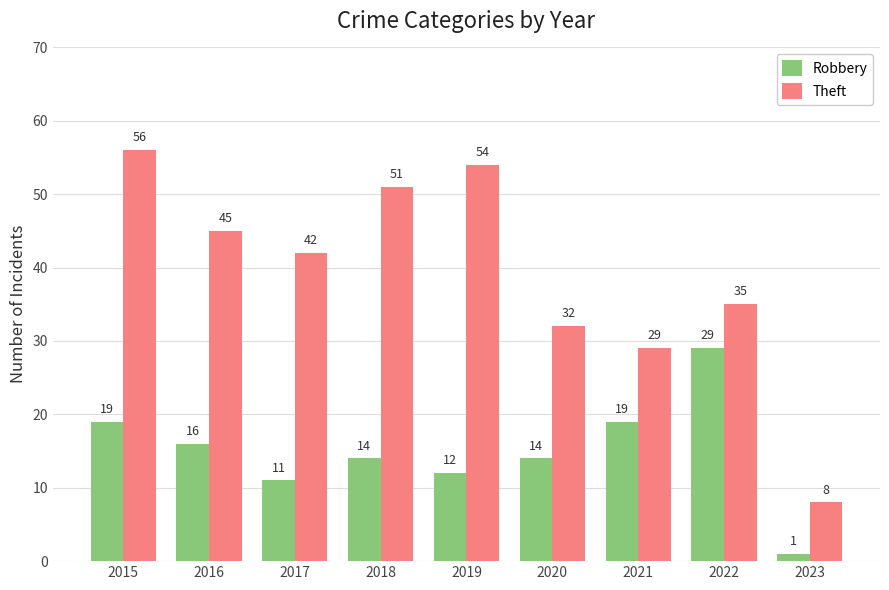

At how many categories does at least one series exceed 53?

2